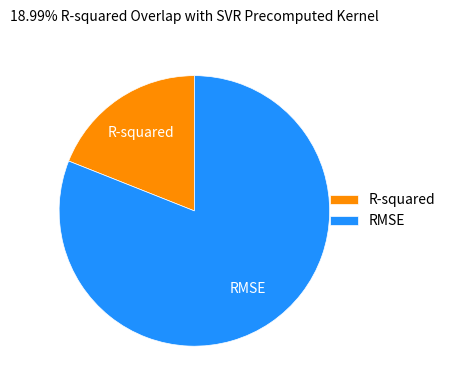

Between R-squared and RMSE, which is larger?

RMSE